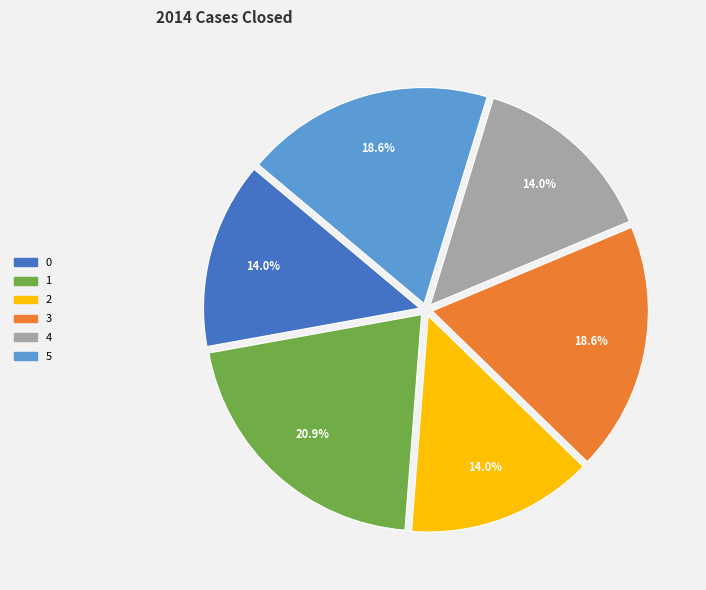

Is there a majority slice in this chart?

No